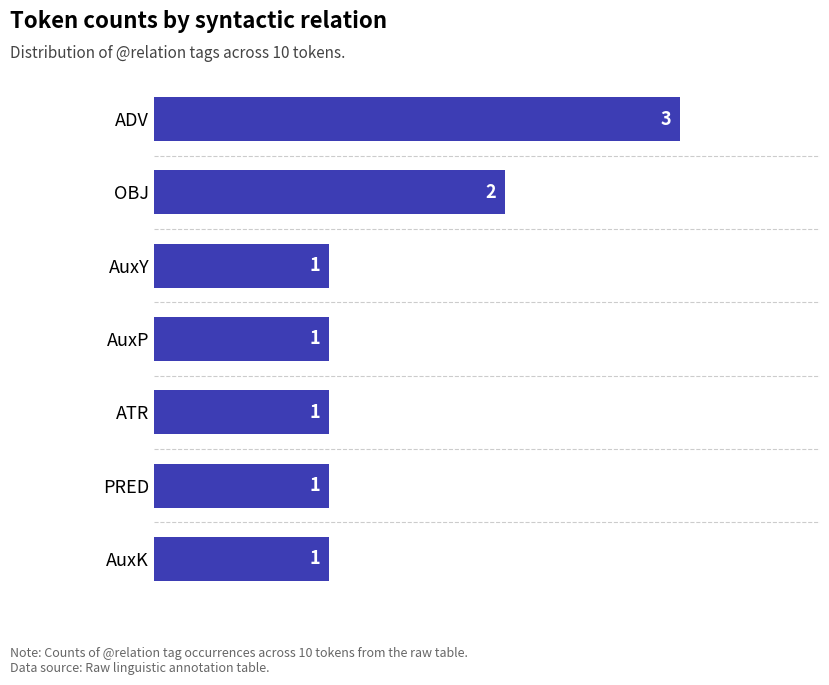

What is the sum of all values?

10